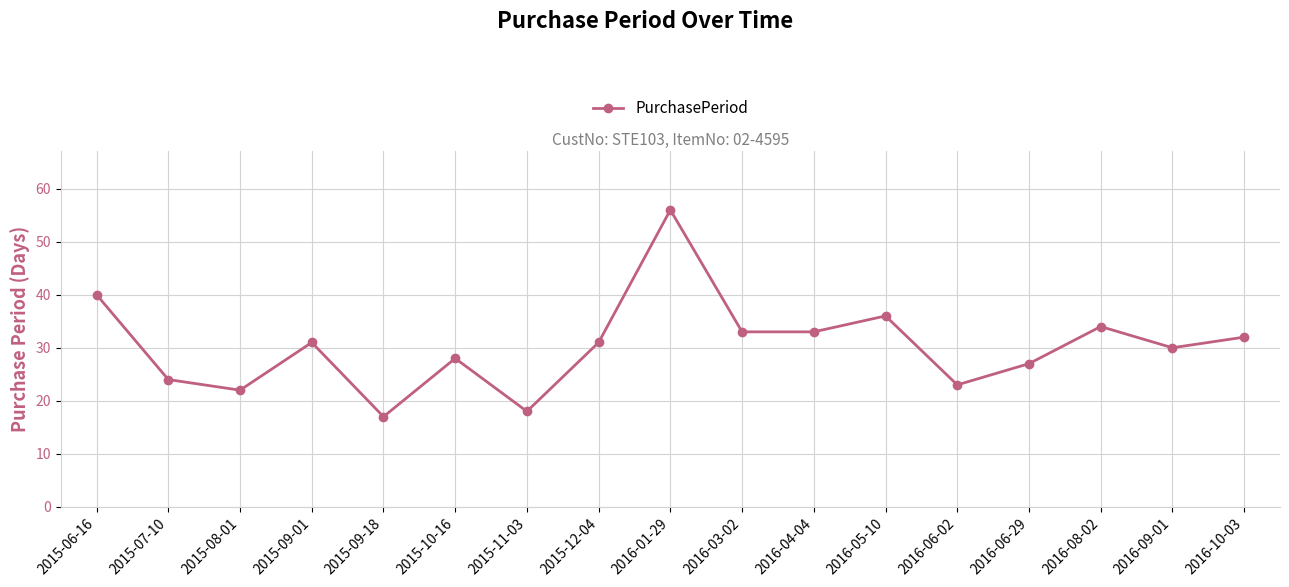

How many lines are shown in the chart?

1